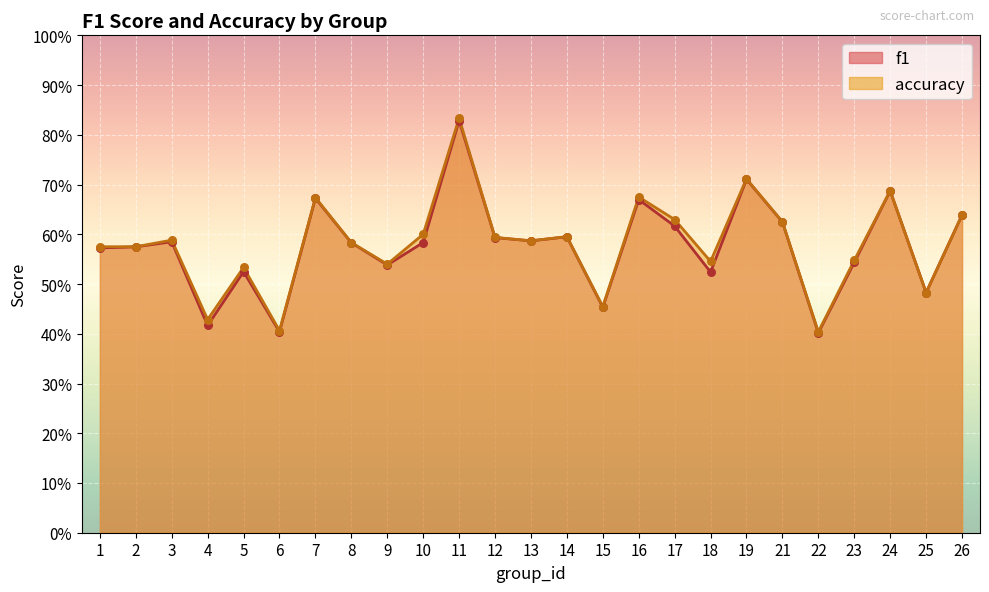

Which series has the widest spread of Y values?

accuracy